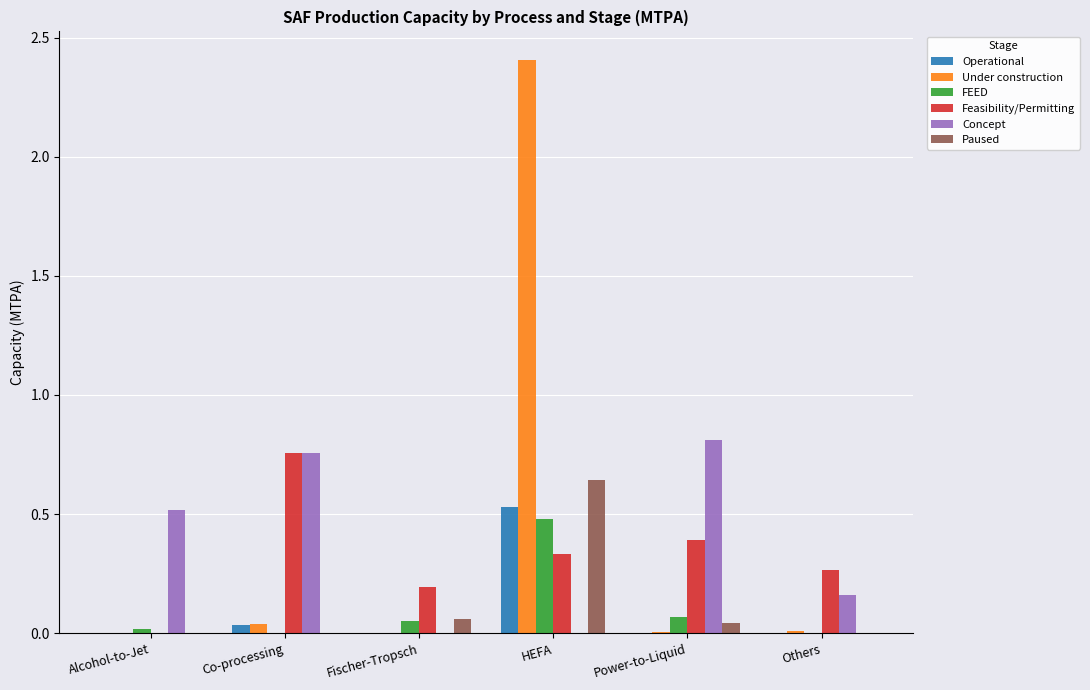

At which category is the sum across all series the highest?

HEFA